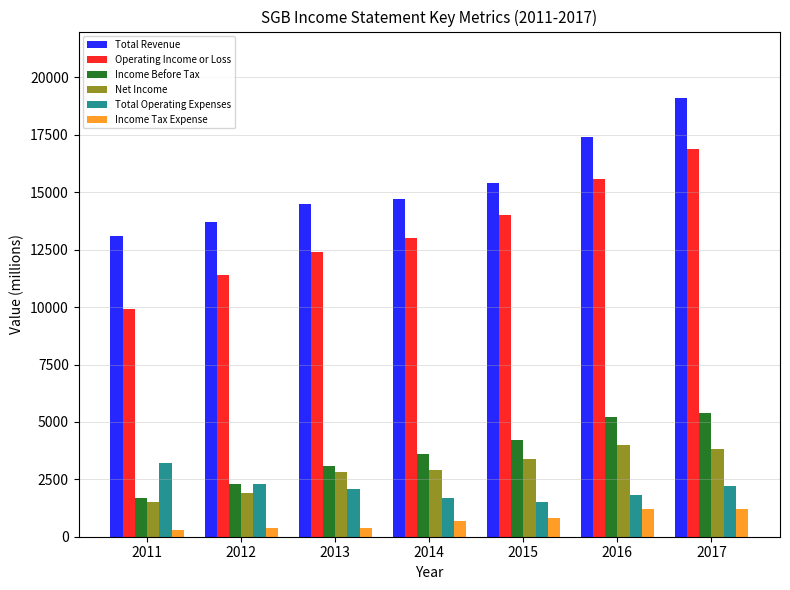

The value of Net Income at 2013 is 2800. True or false?

True